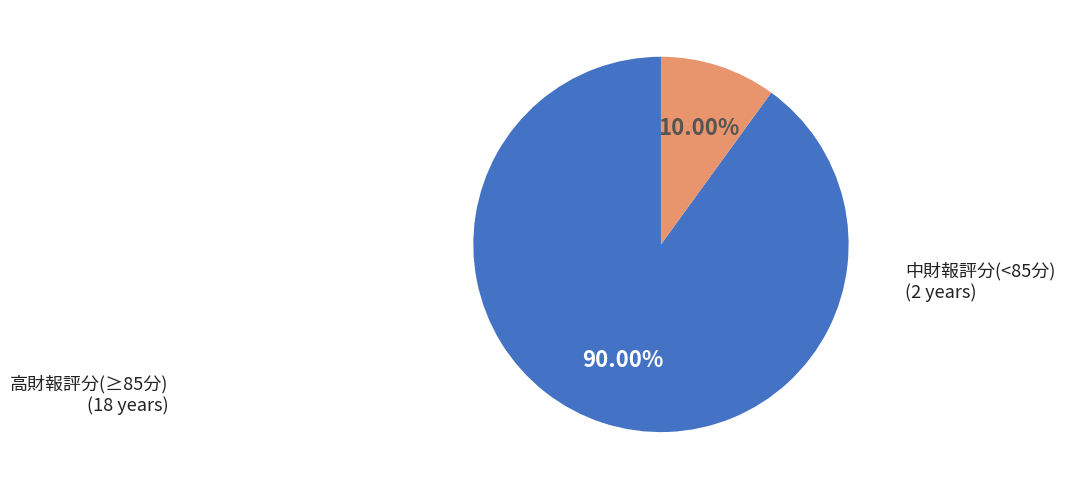

Is there any slice that represents more than half of the pie?

Yes